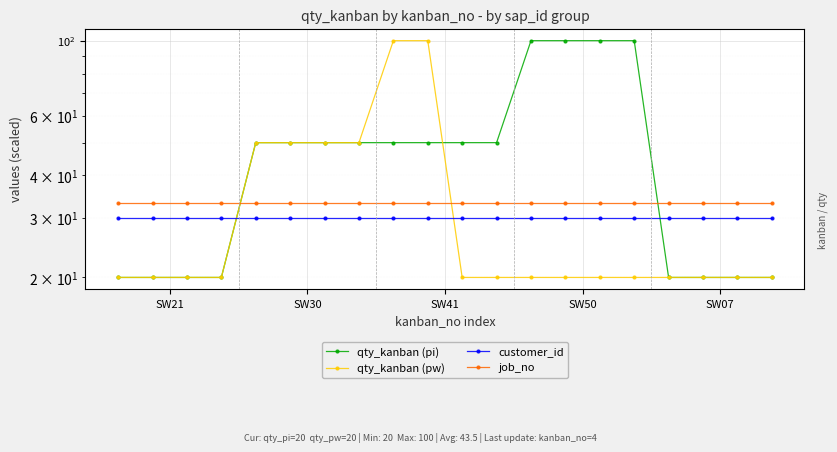

What is the sum of all job_no values?

662.0